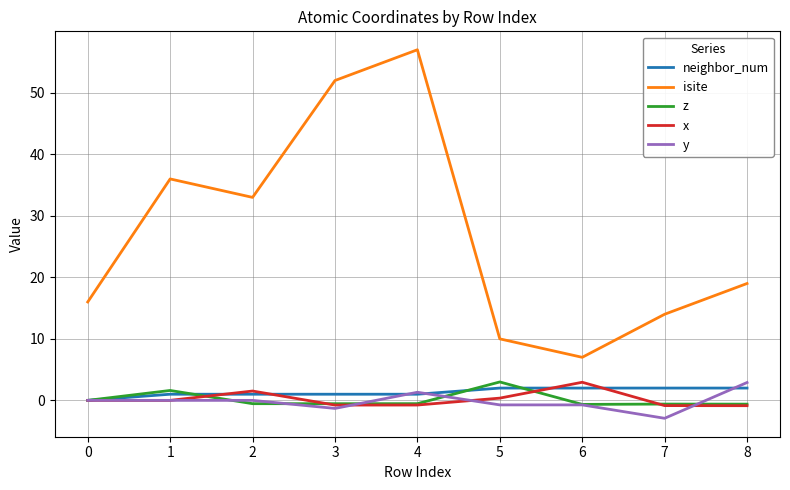

Which series has the largest total across all categories?

isite